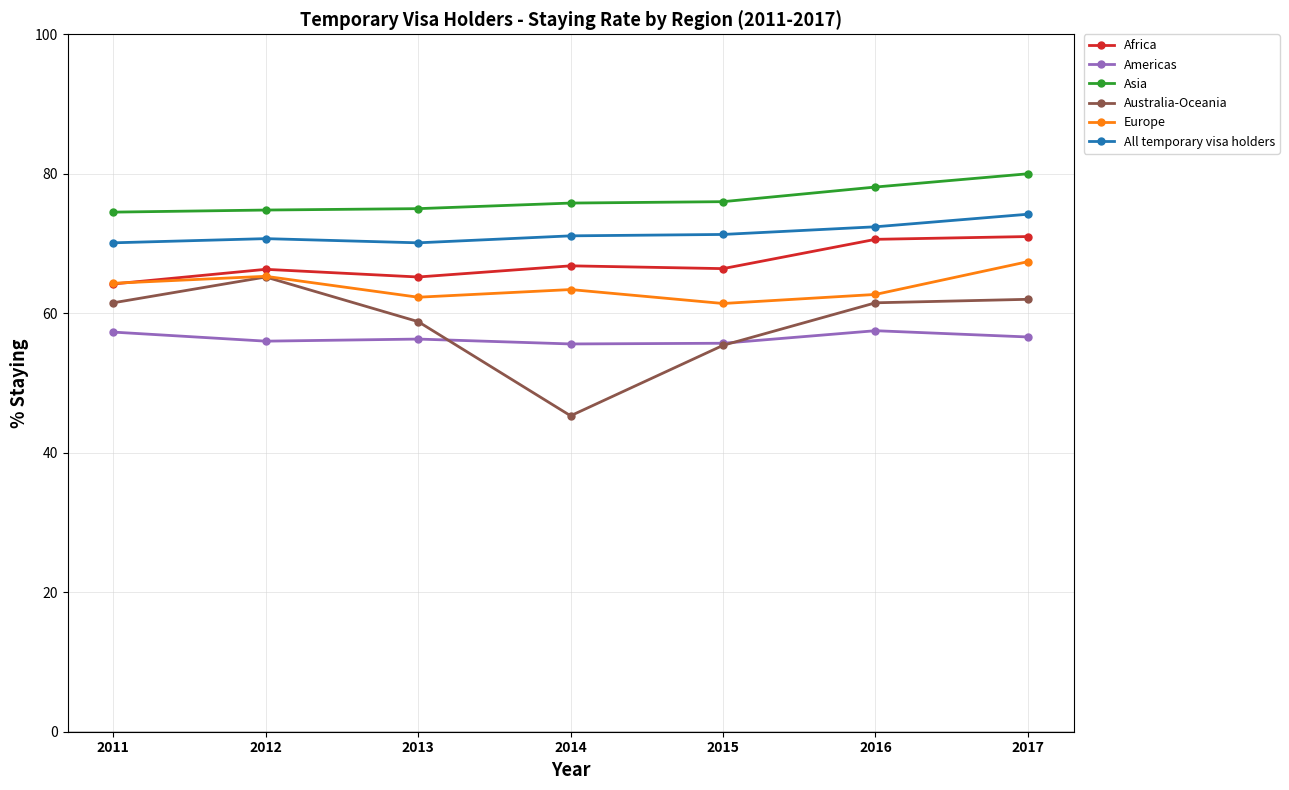

How many categories are shown in the chart?

7